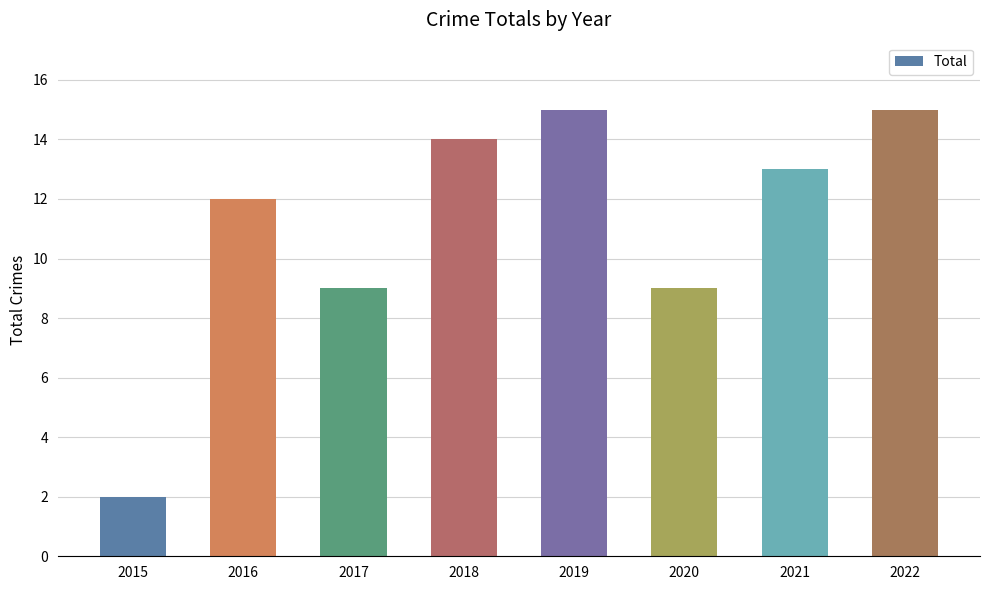

What is the difference between the maximum and minimum values?

13